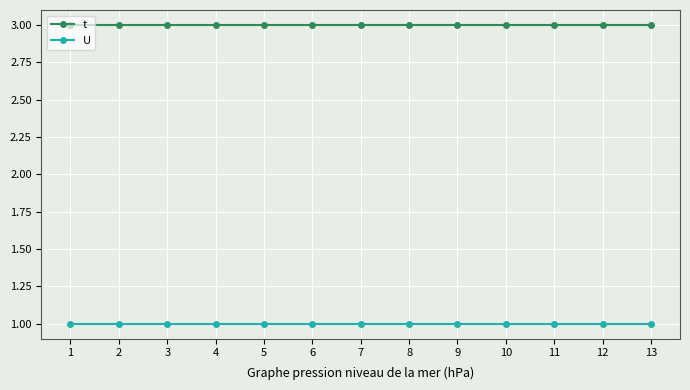

True or false: t and U intersect in this chart.

False